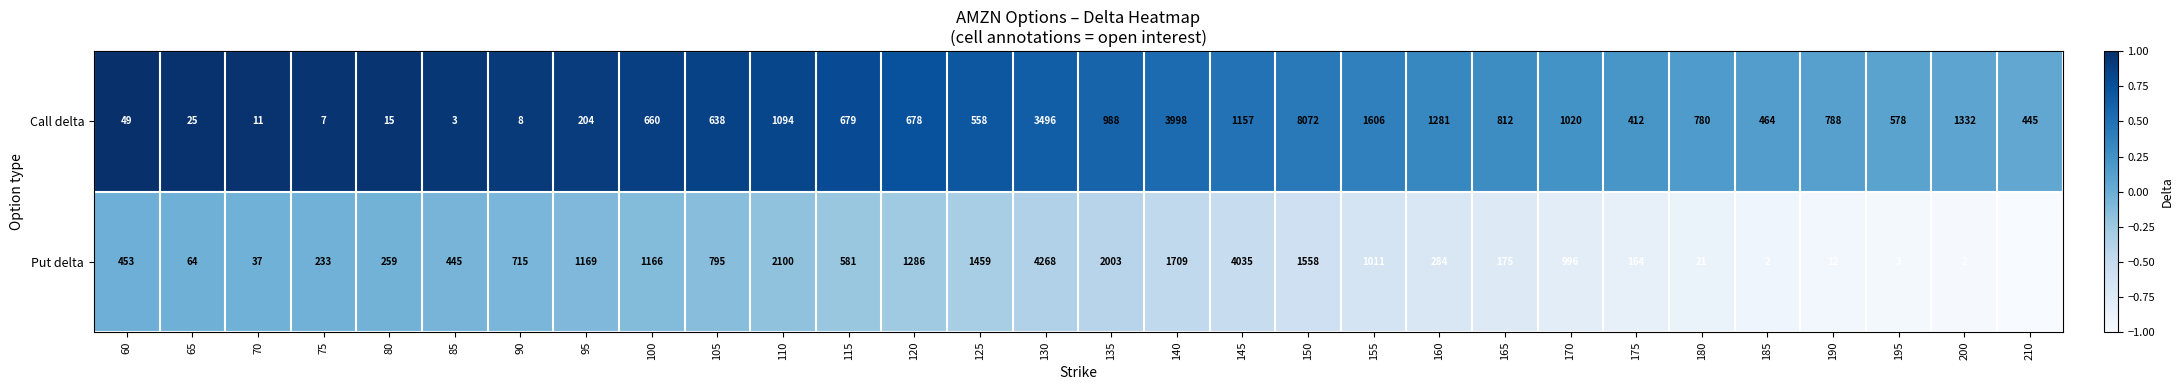

Rank the series at 70 from highest to lowest value.

Put delta, Call delta